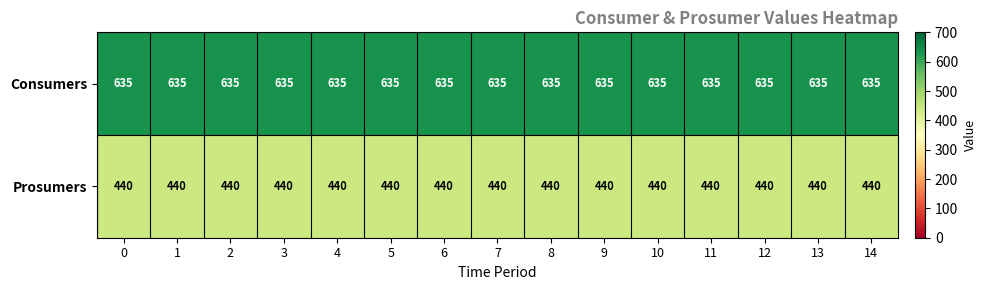

Count the number of categories in the chart.

15